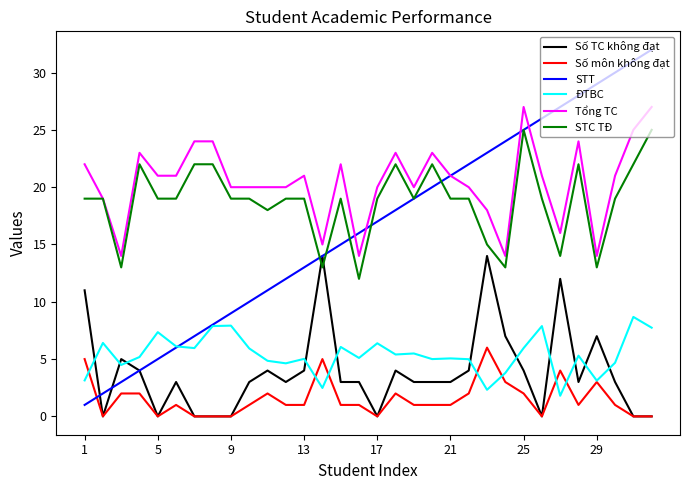

What is the minimum value for Tổng TC?

14.0